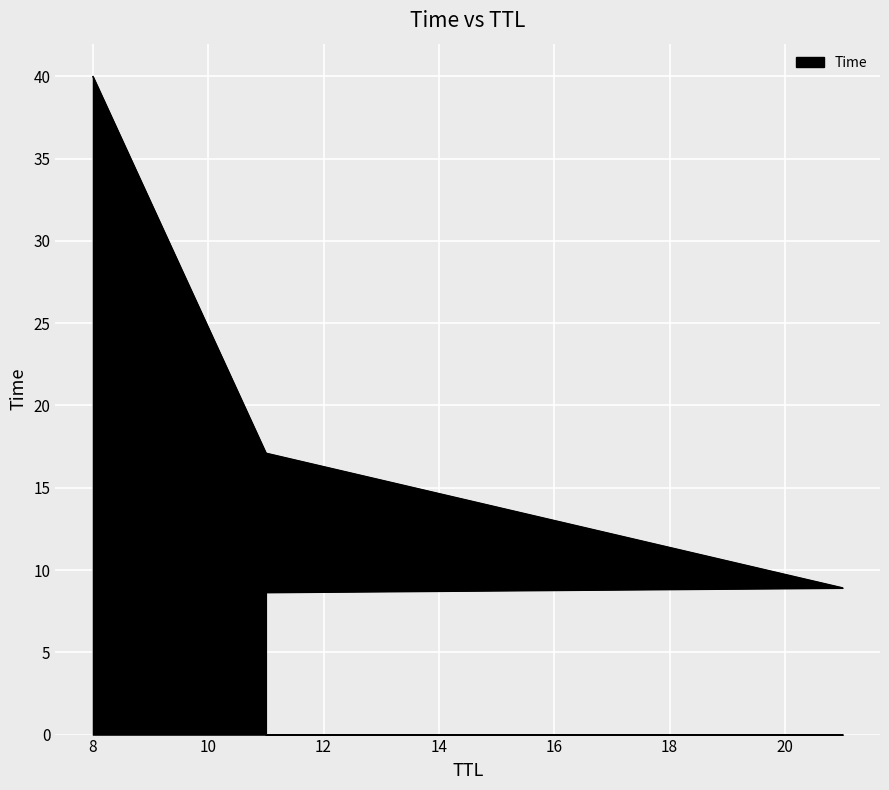

True or false: there are more than 0 points higher than both neighbors.

False